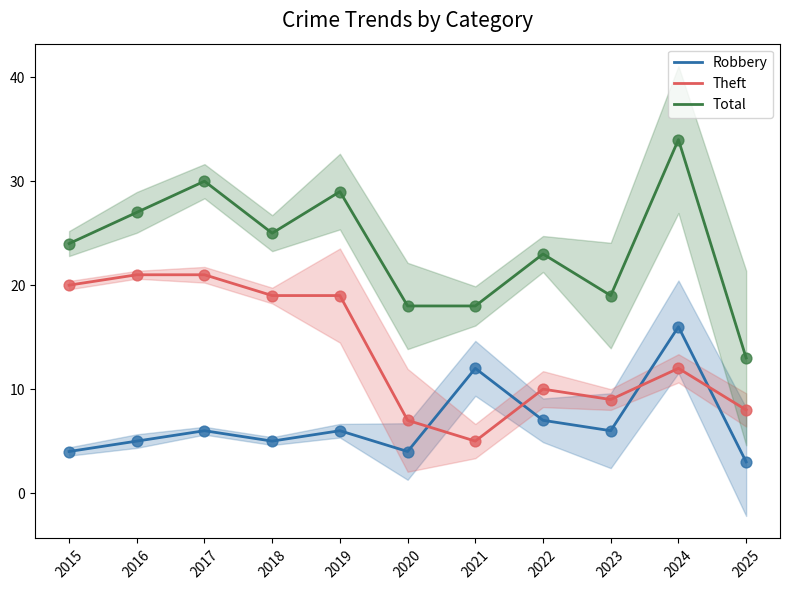

Which series has the largest total across all categories?

Total